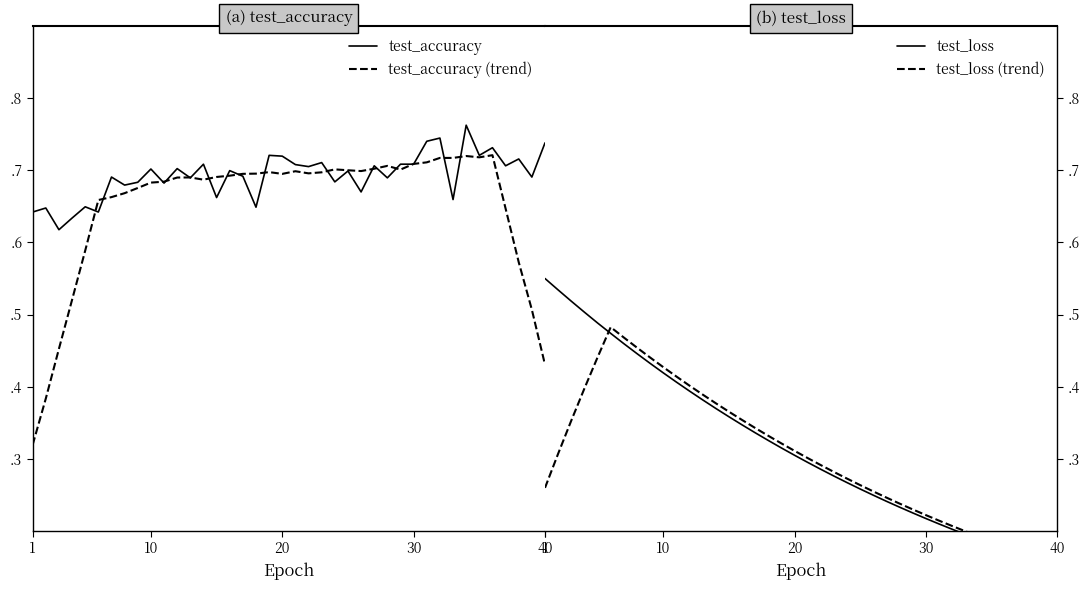

Rank the series by their maximum value, from highest to lowest.

test_accuracy, test_accuracy (trend), test_loss, test_loss (trend)